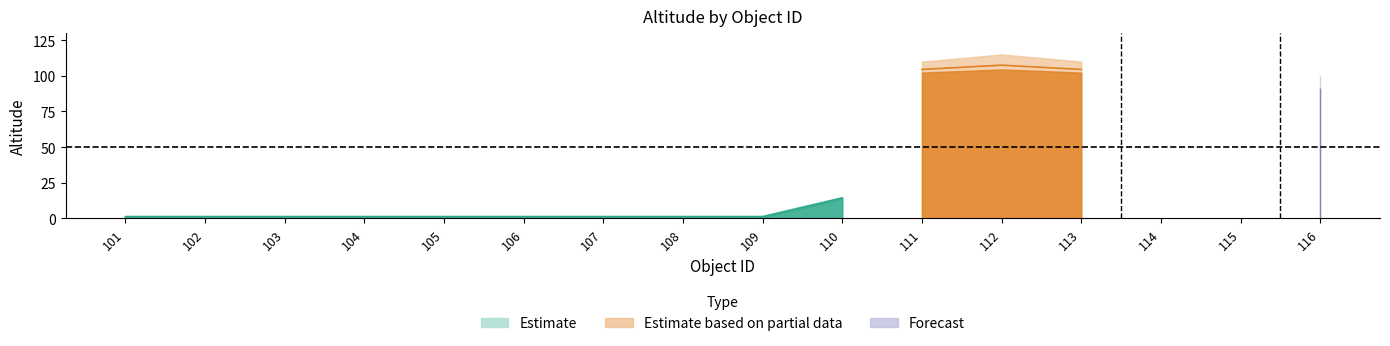

What are all the series names shown in the legend?

Estimate, Estimate based on partial data, Forecast